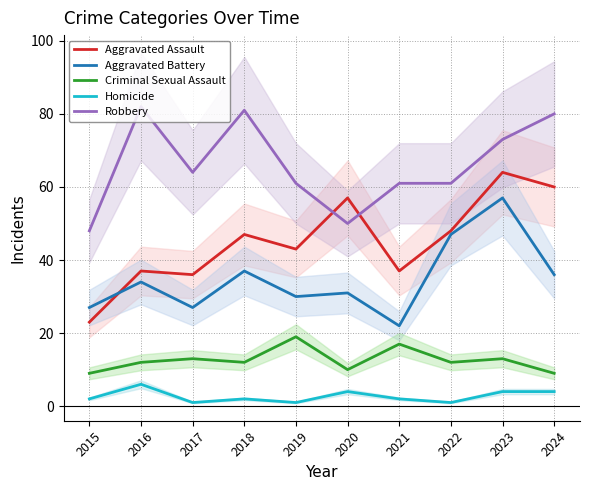

What is the difference between the maximum and minimum values in the Robbery series?

34